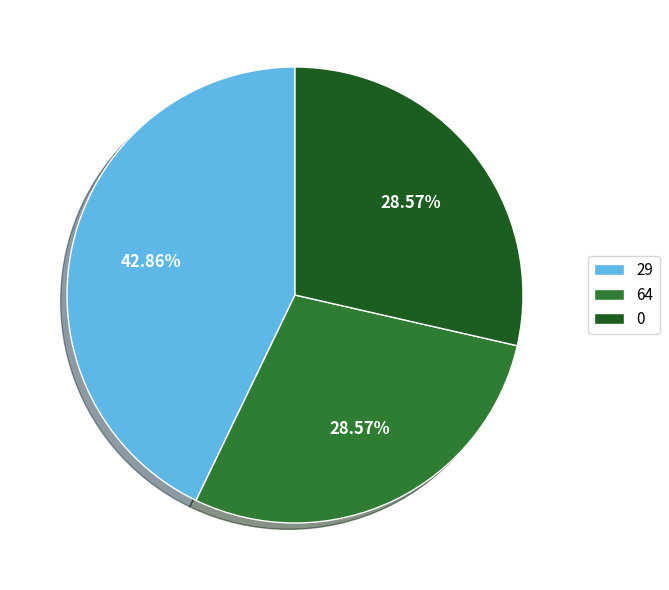

Does 64 represent more than half of the total?

No